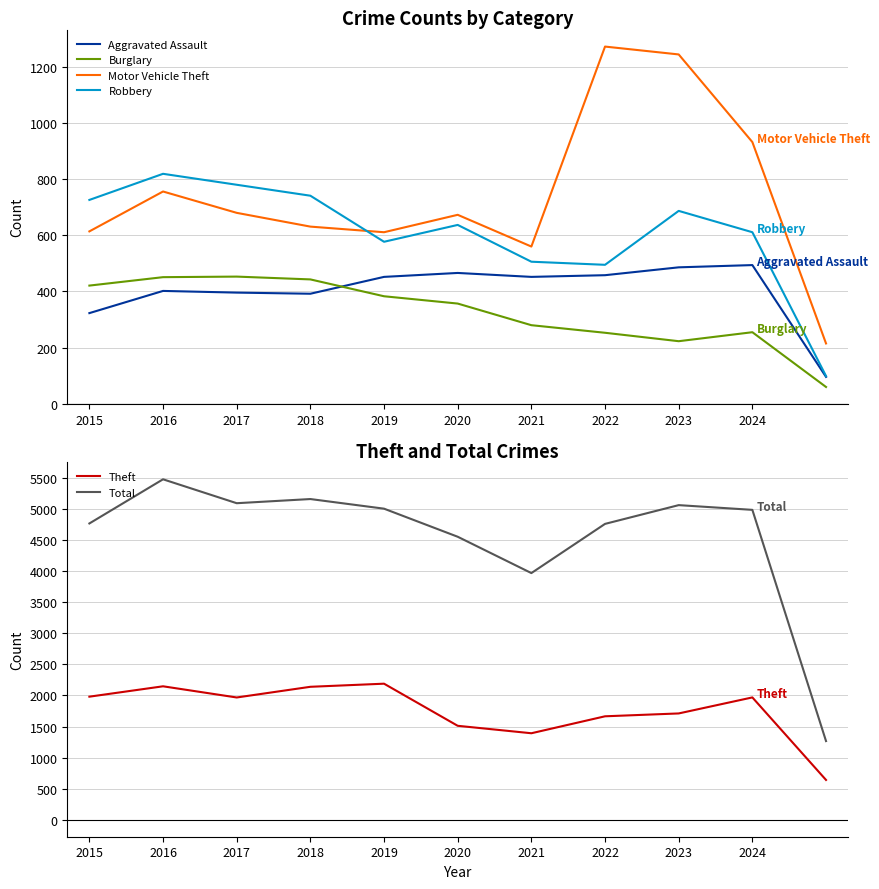

What is the label of the 6th point from the left?

2020